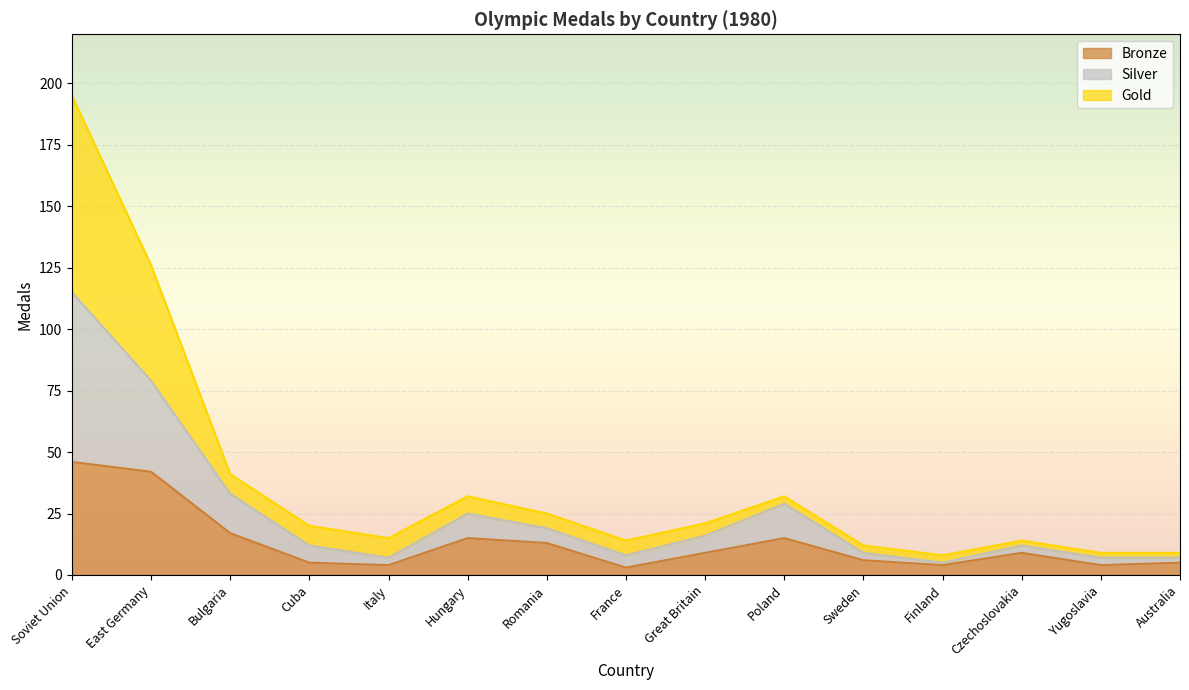

What are all the series names shown in the legend?

Bronze, Silver, Gold